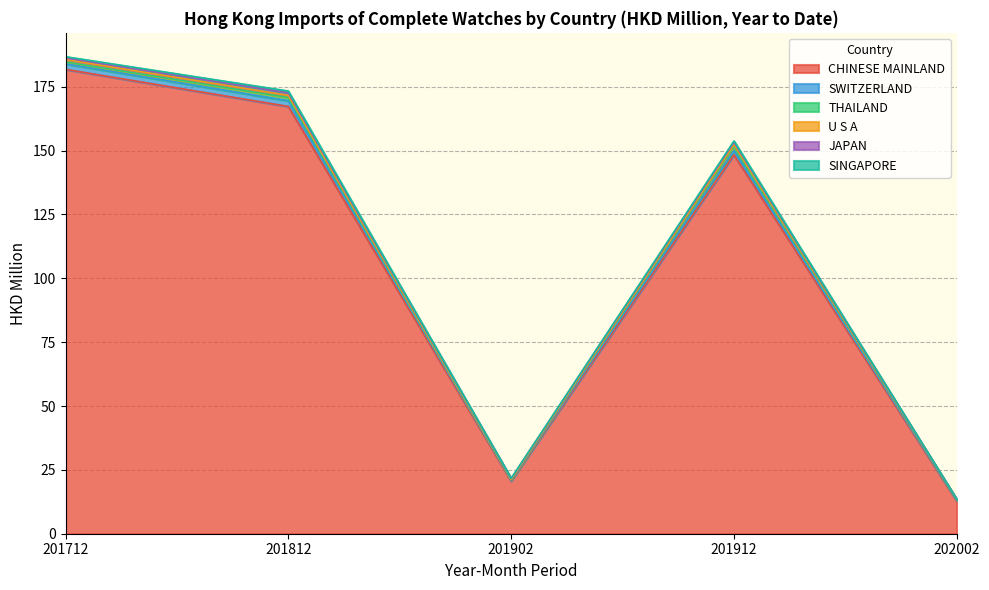

Does the chart have visible grid lines?

Yes